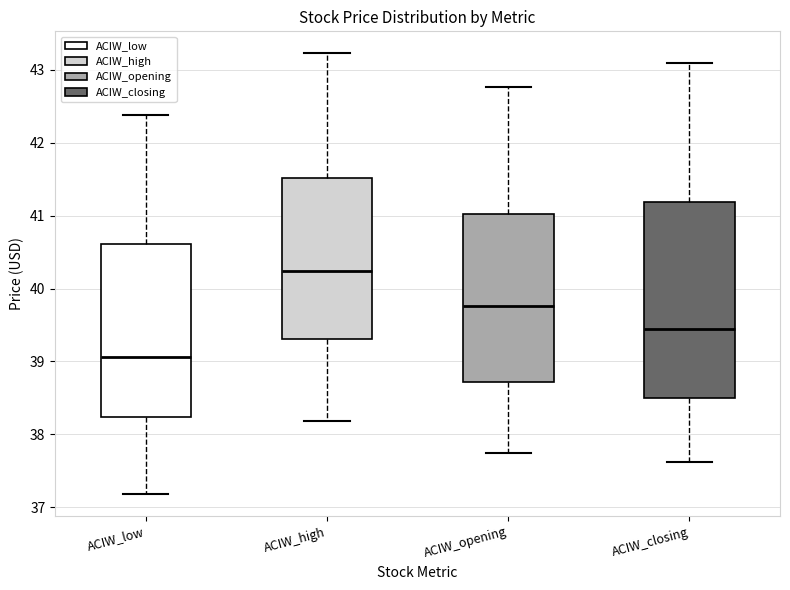

Where does the lower whisker of the box for ACIW_closing end on the y-axis? The values are not printed on the chart, so give them approximately, as read against the axis.

37.6